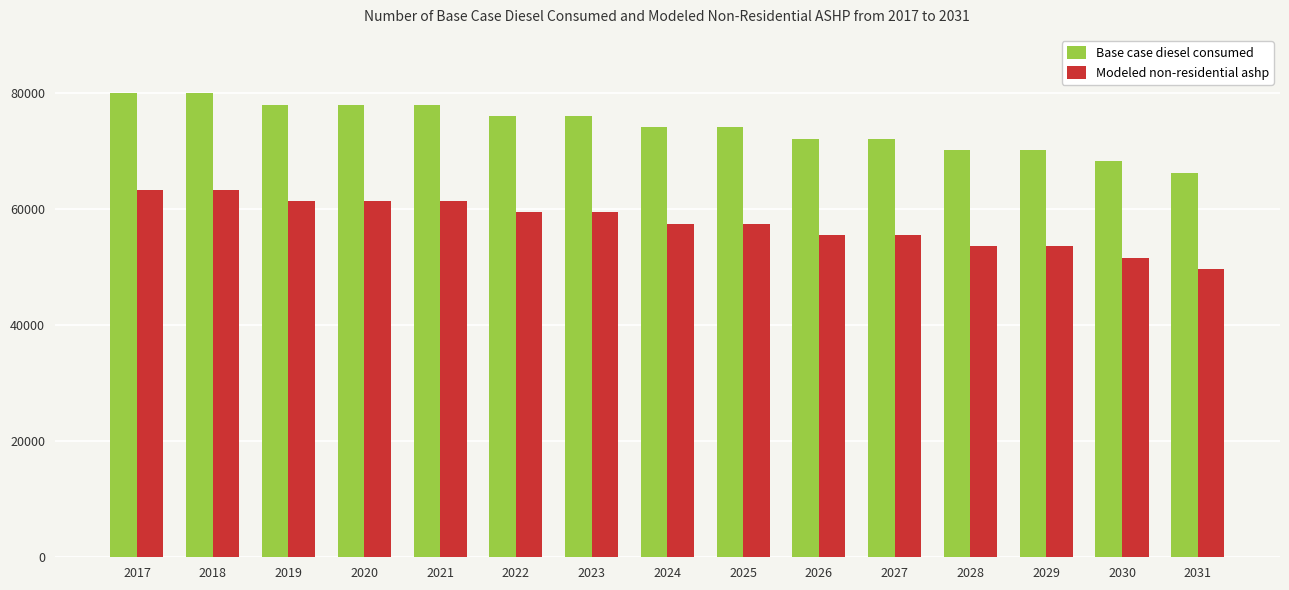

How many bars are there in total?

30